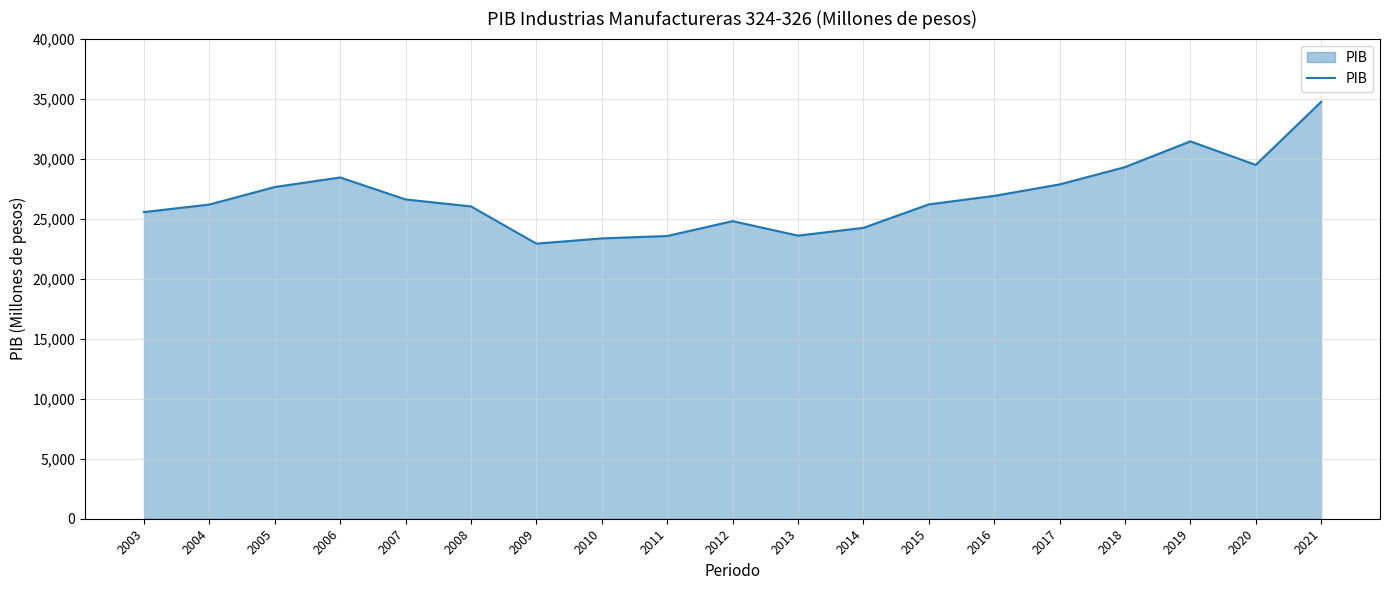

True or false: the data shows 5432.1 at 2015.

False